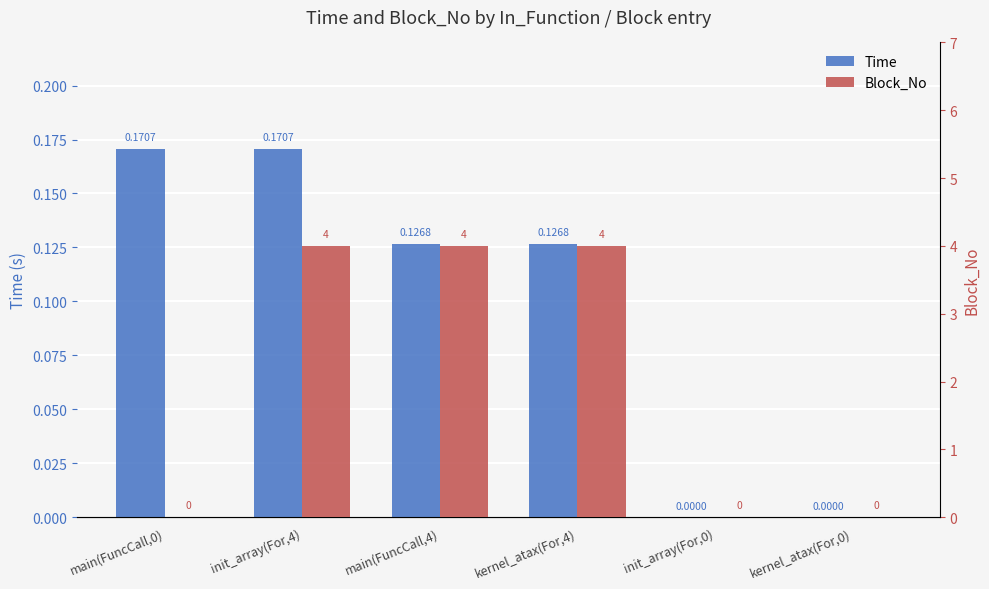

What is the sum of all Block_No values?

12.0